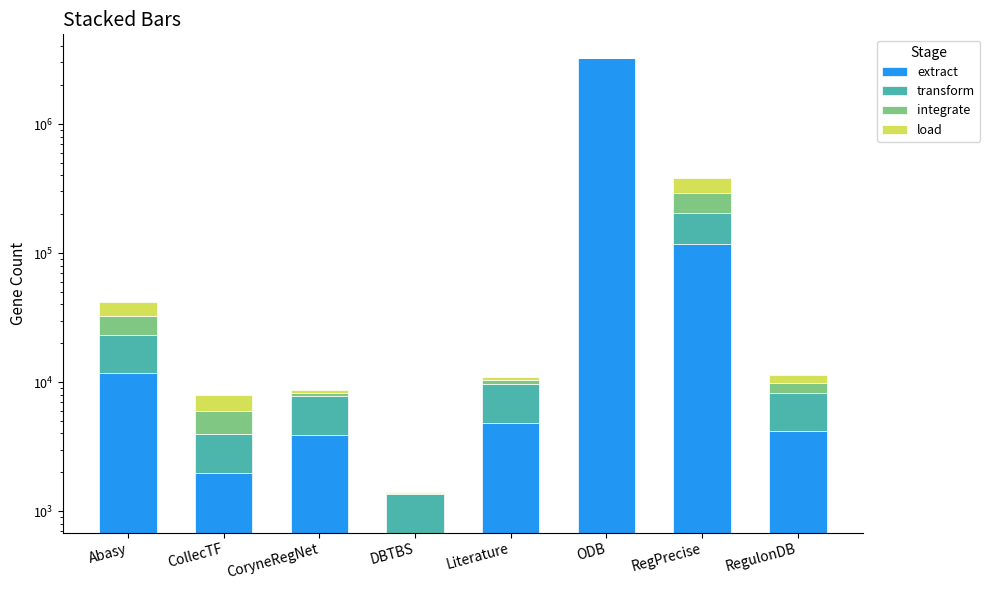

What is the label of the 3rd bar from the left?

CoryneRegNet